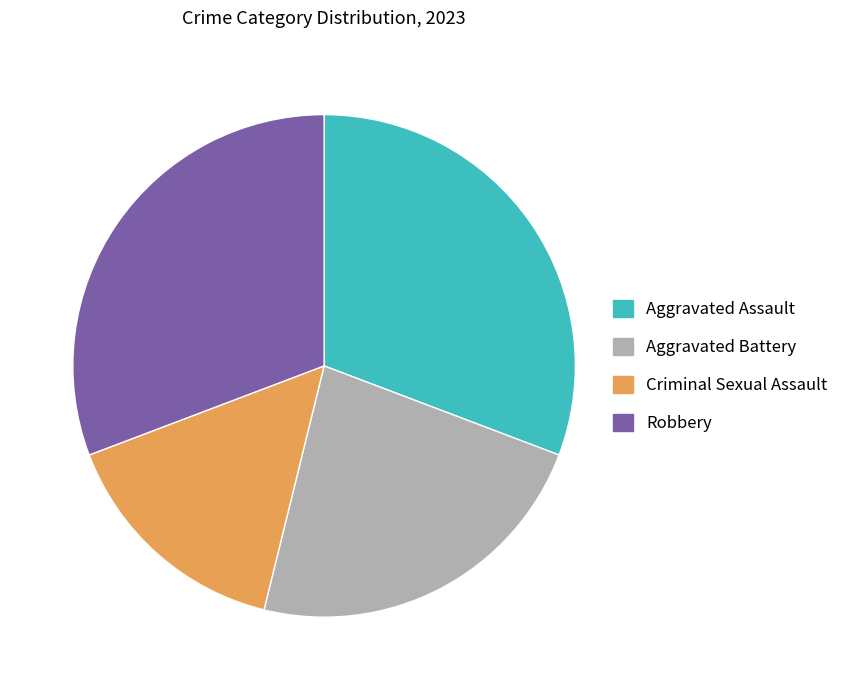

Combined, do Aggravated Assault and Aggravated Battery account for over 50%?

Yes